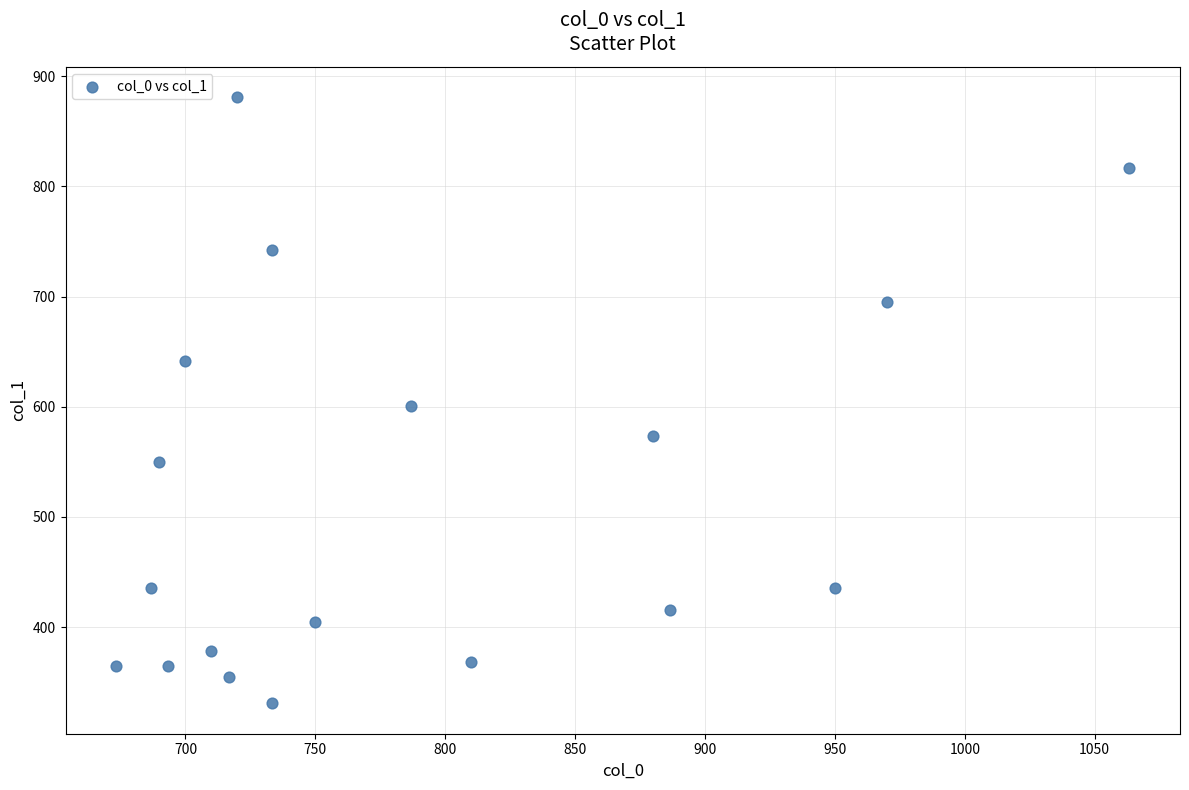

What is the range of Y values (max minus min)?

550.1